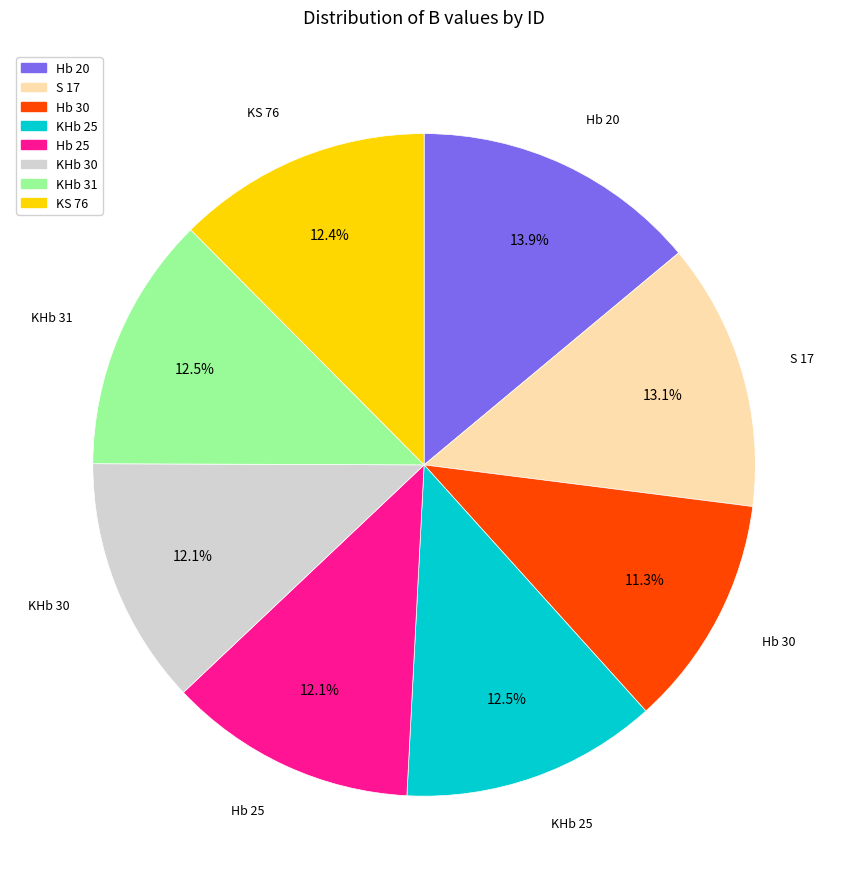

How many segments does this pie chart have?

8